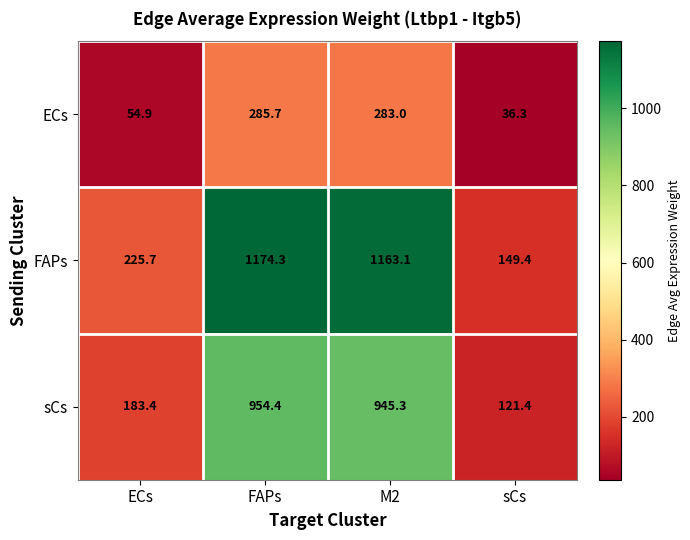

What is the maximum value shown in the chart?

1174.3